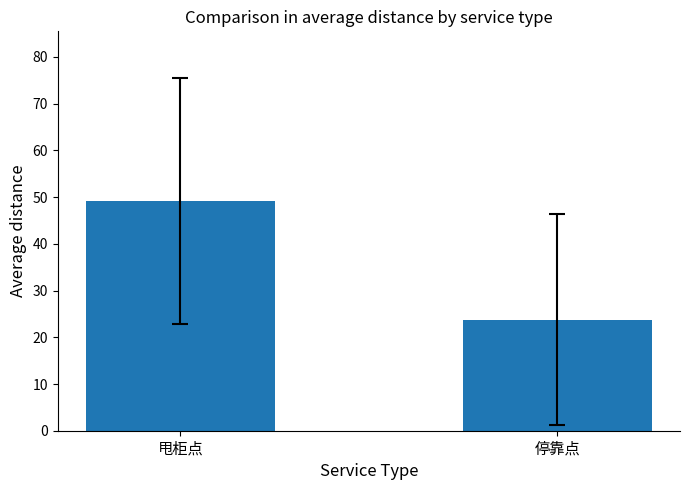

How many bars are there in total?

2